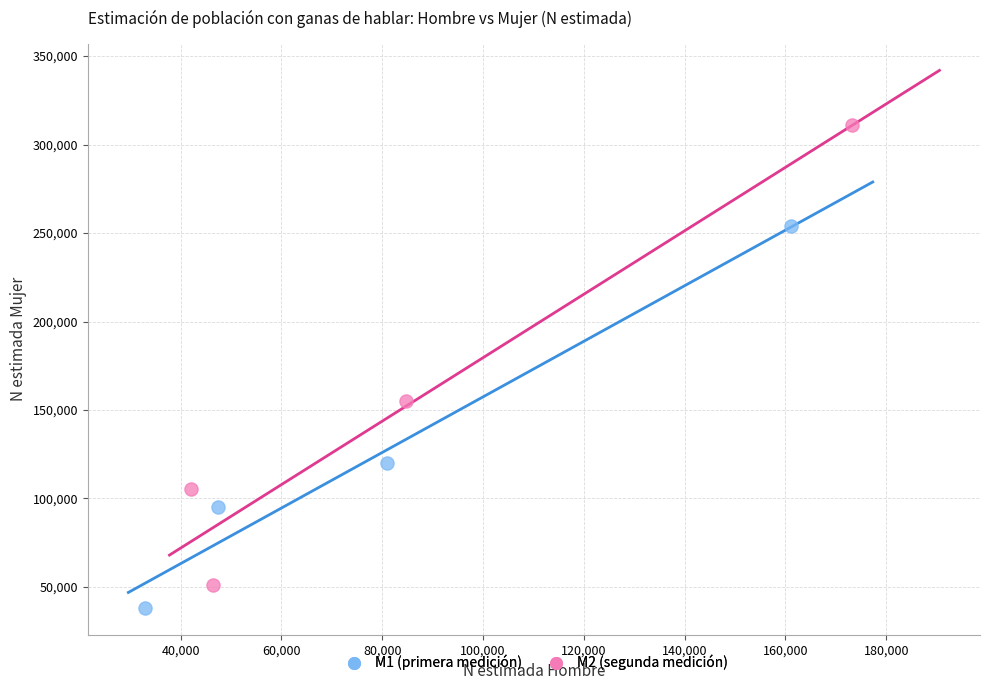

Which series reaches the maximum Y coordinate?

M2 (segunda medición)